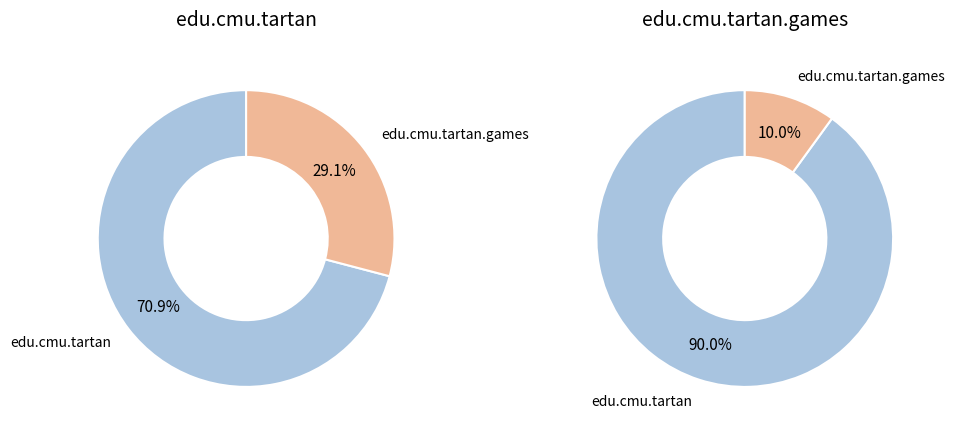

Does edu.cmu.tartan account for over 50% of the chart?

Yes